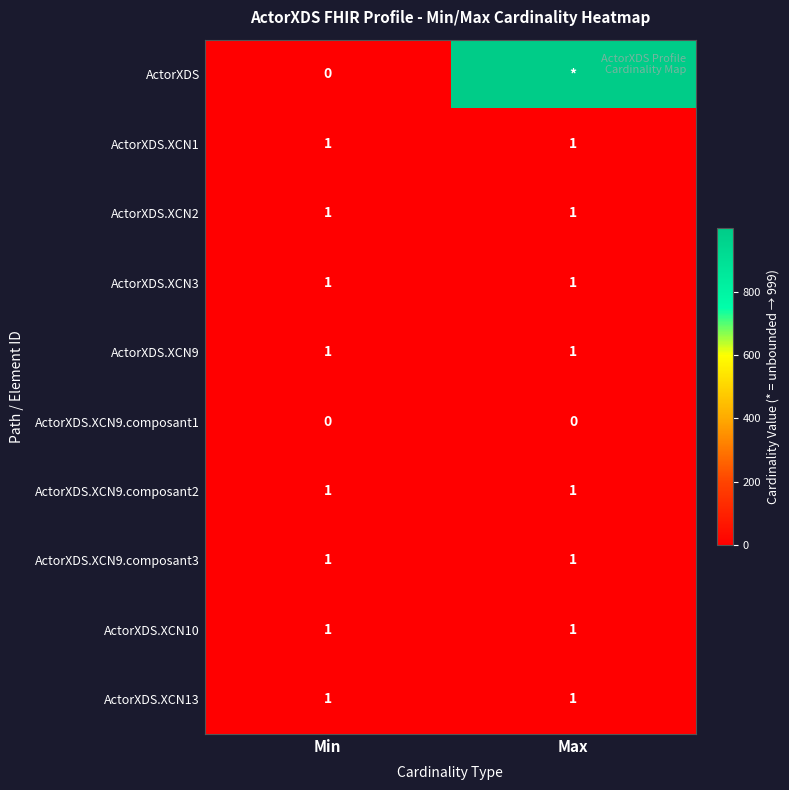

The value of ActorXDS.XCN9 at Max is 1. True or false?

True